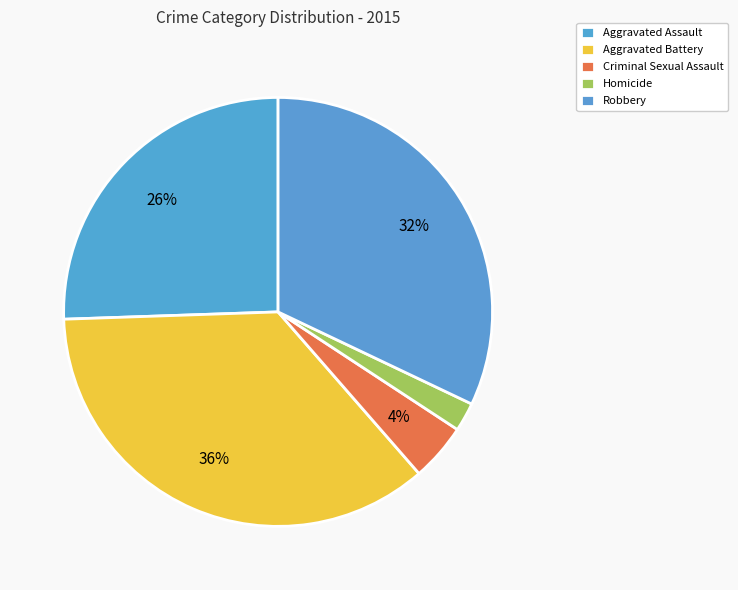

What percentage do Aggravated Assault and Homicide together represent?

27.7%